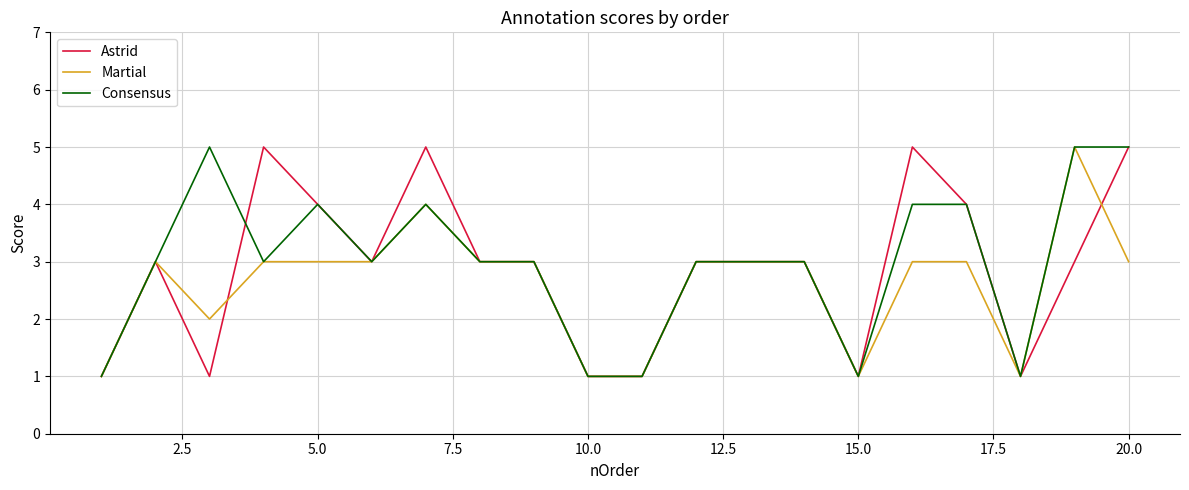

How many lines are shown in the chart?

3